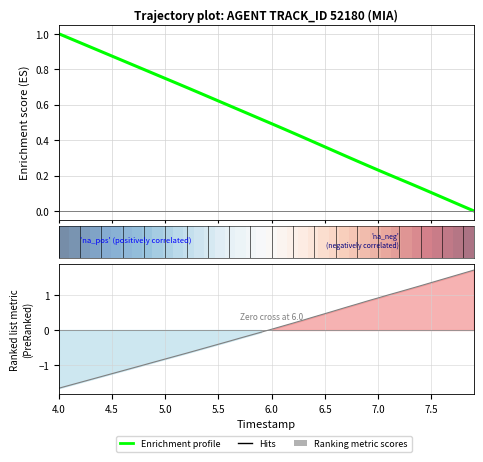

Which series has the largest range (max minus min)?

Ranking metric scores